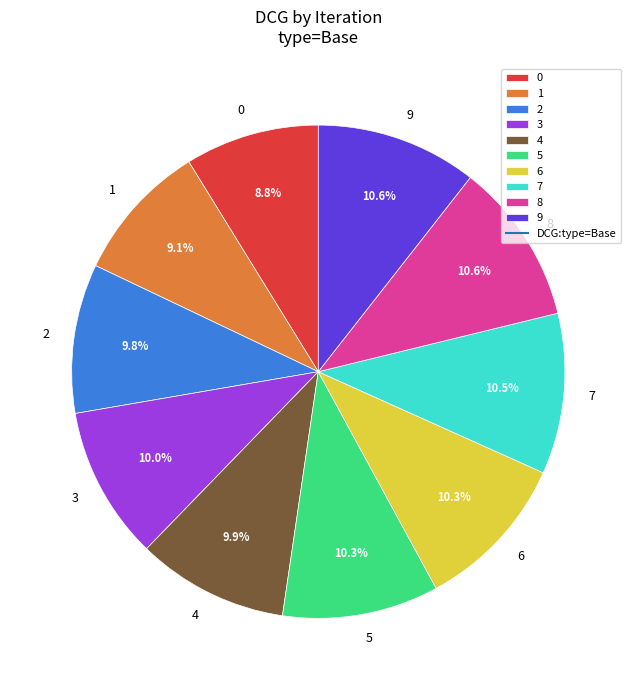

To the nearest percent, what is the difference between the largest and smallest slice percentages?

2%